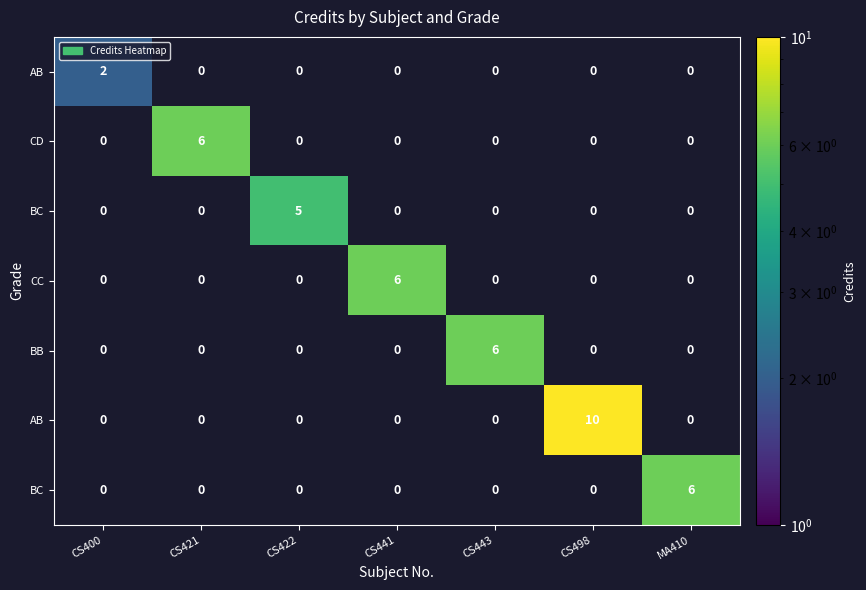

How many series are shown in this chart?

7